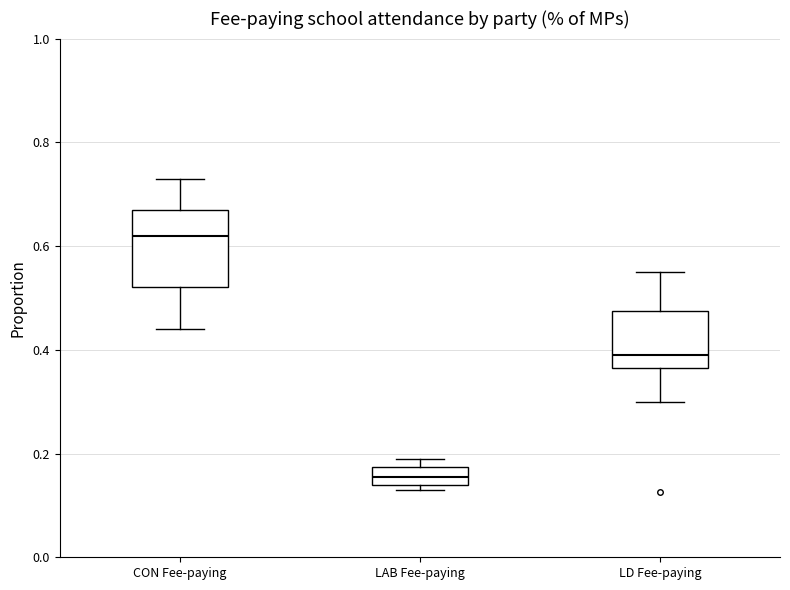

Reading left to right, transcribe this box plot: for each box, give where its median line is, the range the box spans, and where its two whiskers end, as read against the y-axis. The values are not printed on the chart, so give them approximately, as read against the axis.

CON Fee-paying: median 0.62, box 0.52 to 0.68, whiskers 0.44 to 0.74
LAB Fee-paying: median 0.16, box 0.14 to 0.18, whiskers 0.14 (just below the box's lower edge) to 0.20
LD Fee-paying: median 0.40, box 0.36 to 0.48, whiskers 0.30 to 0.56